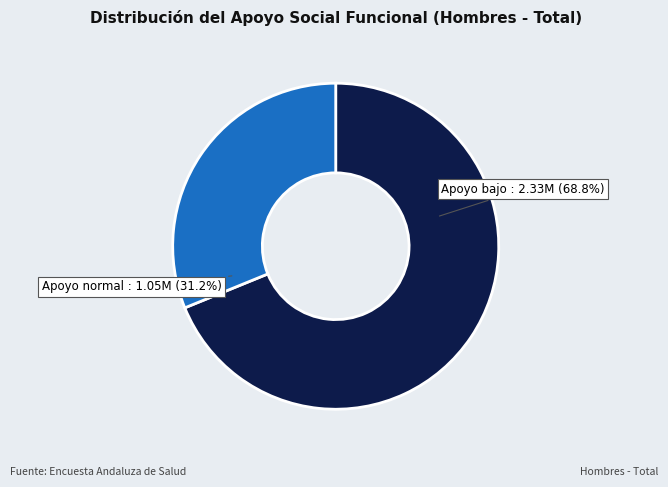

What is the smallest slice in the pie chart?

Apoyo normal